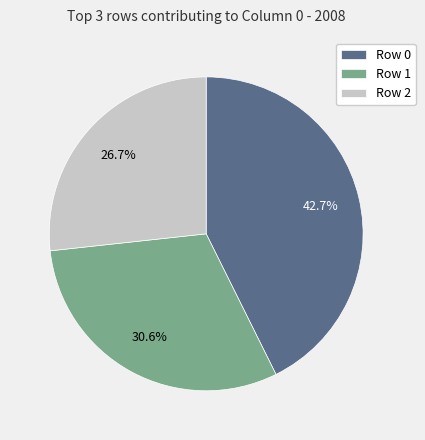

Is the sum of Row 2 and Row 0 greater than half?

Yes